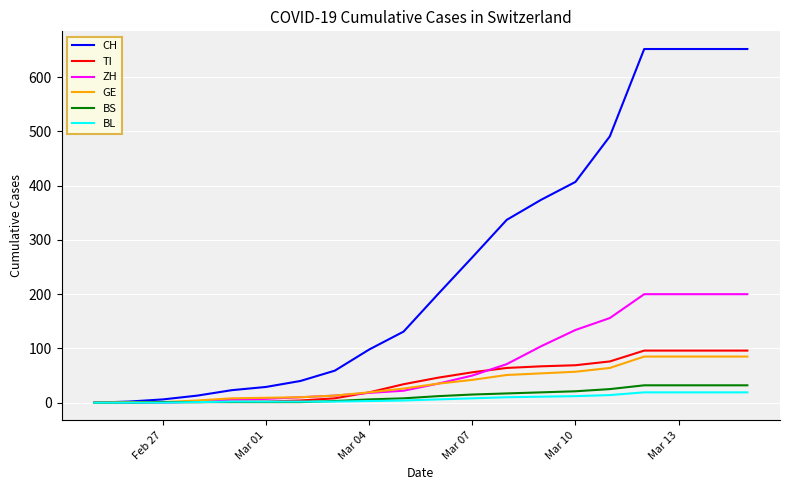

Which series has the largest total across all categories?

CH